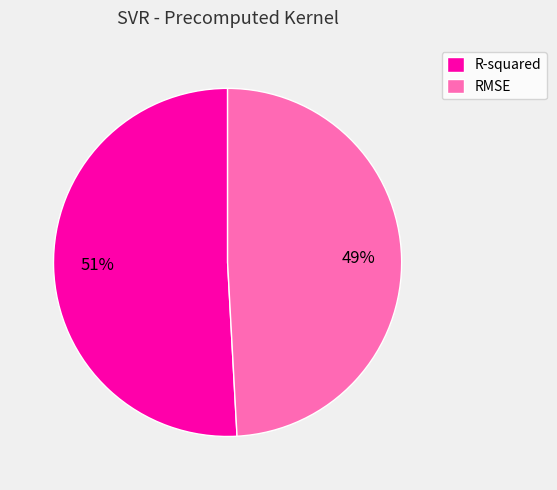

The RMSE slice represents 49% of the pie. True or false?

True